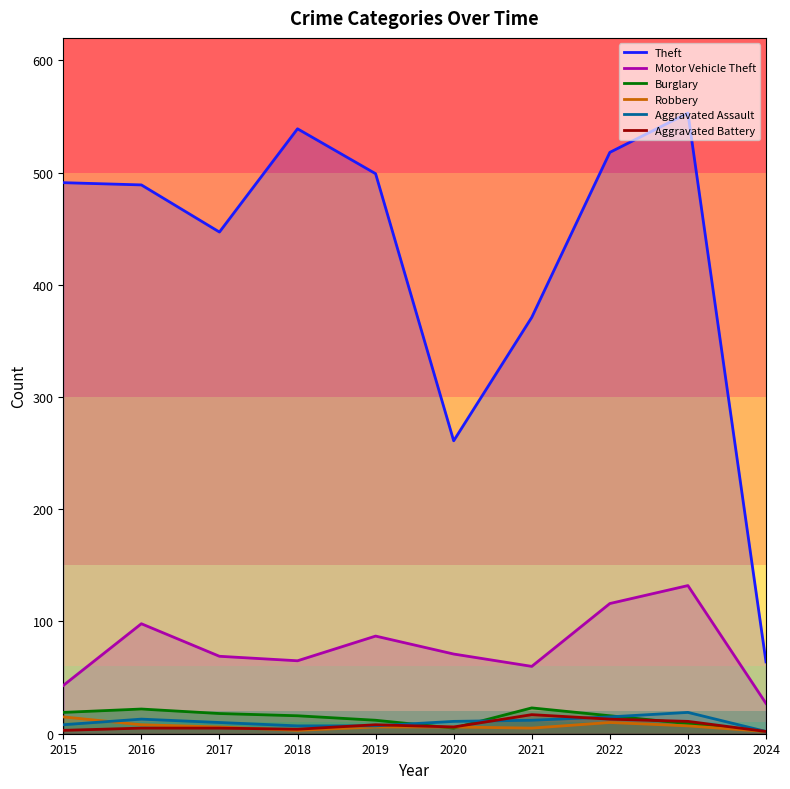

Reading right to left, transcribe all the data shown in this chart.

Theft: 2024=64	2023=553	2022=518	2021=371	2020=261	2019=499	2018=539	2017=447	2016=489	2015=491
Motor Vehicle Theft: 2024=27	2023=132	2022=116	2021=60	2020=71	2019=87	2018=65	2017=69	2016=98	2015=43
Burglary: 2024=2	2023=9	2022=16	2021=23	2020=5	2019=12	2018=16	2017=18	2016=22	2015=19
Robbery: 2024=2	2023=7	2022=10	2021=5	2020=6	2019=6	2018=3	2017=6	2016=8	2015=15
Aggravated Assault: 2024=2	2023=19	2022=15	2021=12	2020=11	2019=7	2018=7	2017=10	2016=13	2015=8
Aggravated Battery: 2024=2	2023=11	2022=13	2021=17	2020=6	2019=8	2018=4	2017=5	2016=5	2015=3